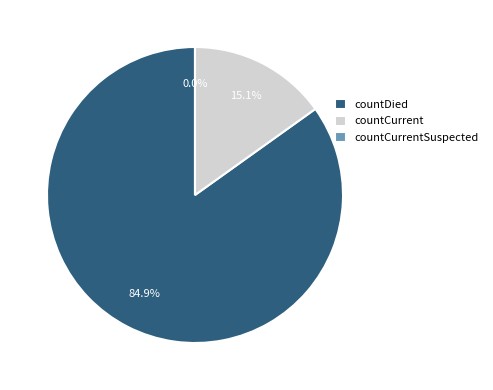

Is there a majority slice in this chart?

Yes